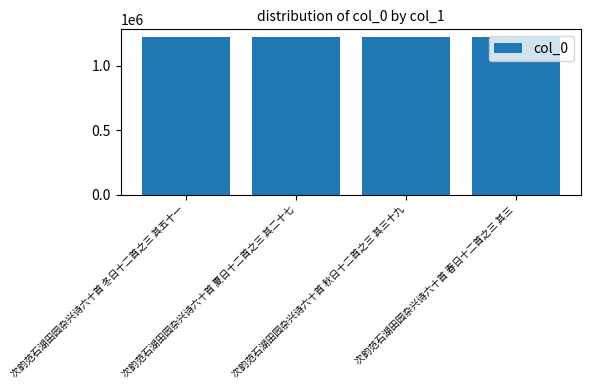

What is the value of the 1st bar from the left?

1221350